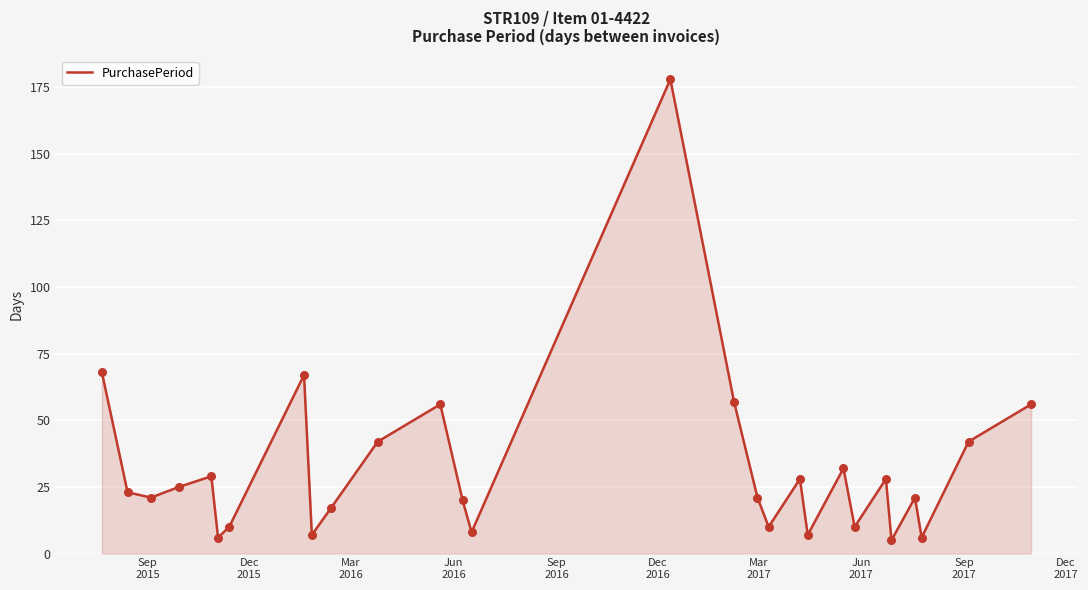

What is the difference between the maximum and minimum values?

173